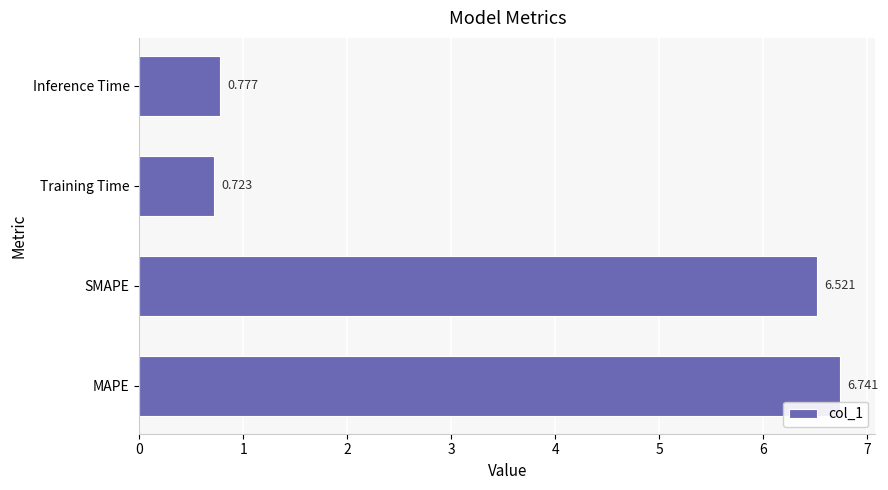

What is the difference between the maximum and minimum values?

6.0